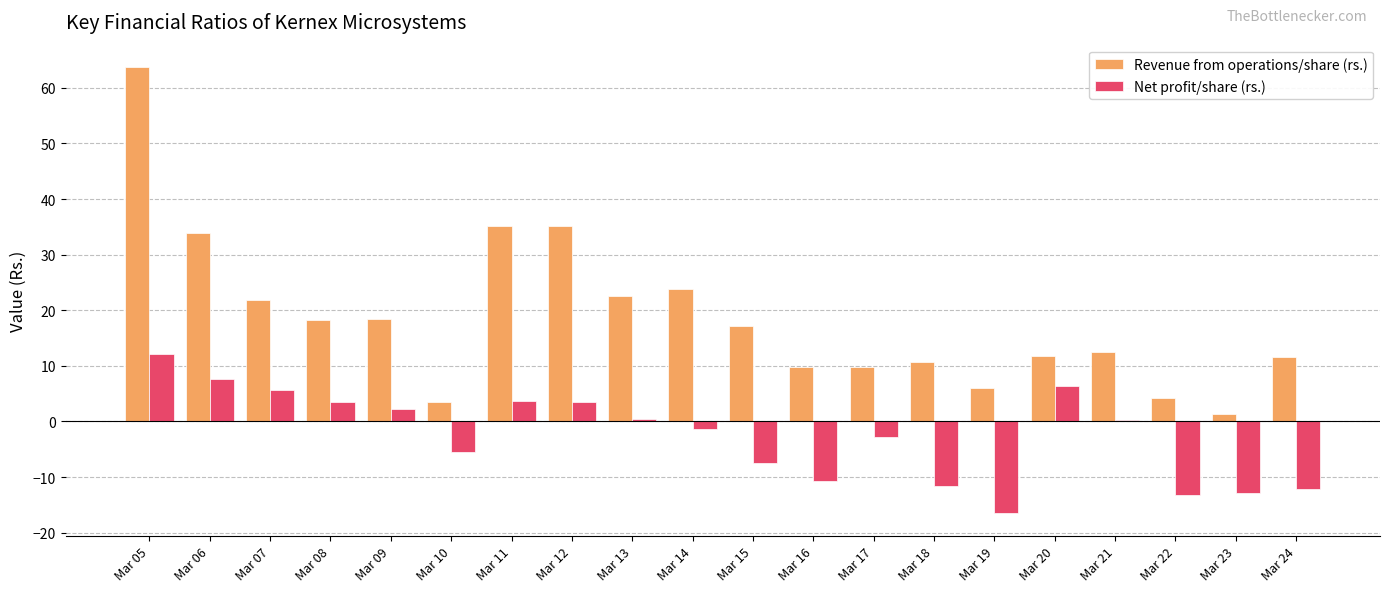

At which category does the chart reach its minimum across all series?

Mar 19